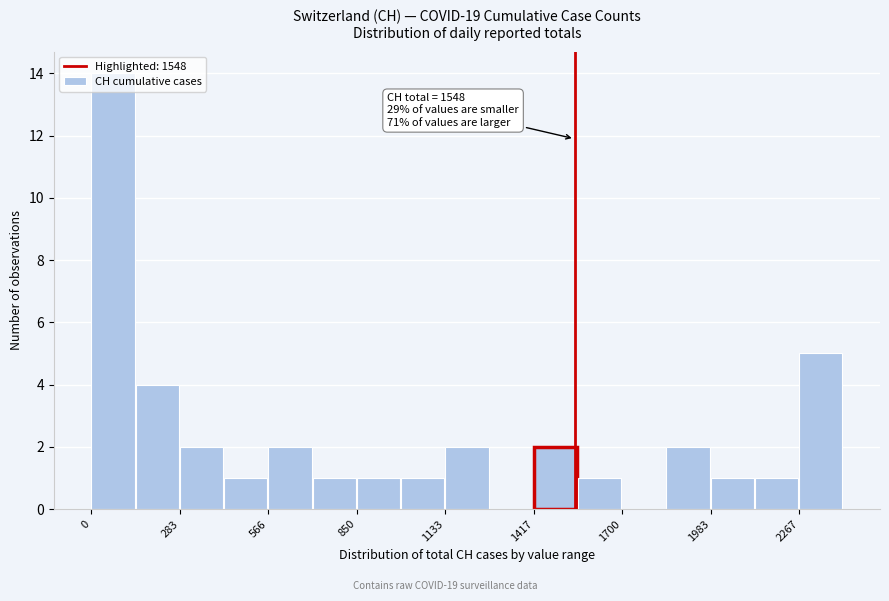

Read against the x-axis, roughly where is the centre of the tallest bar?

50